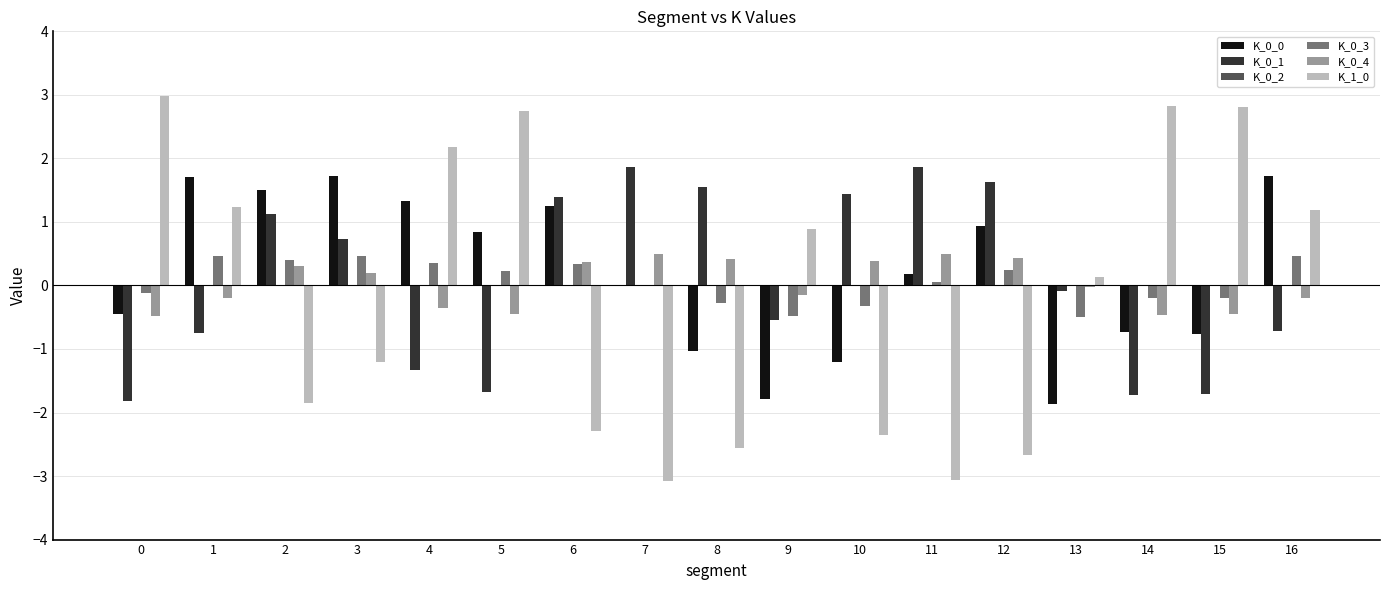

The value of K_1_0 at 0 is 3.0. True or false?

True